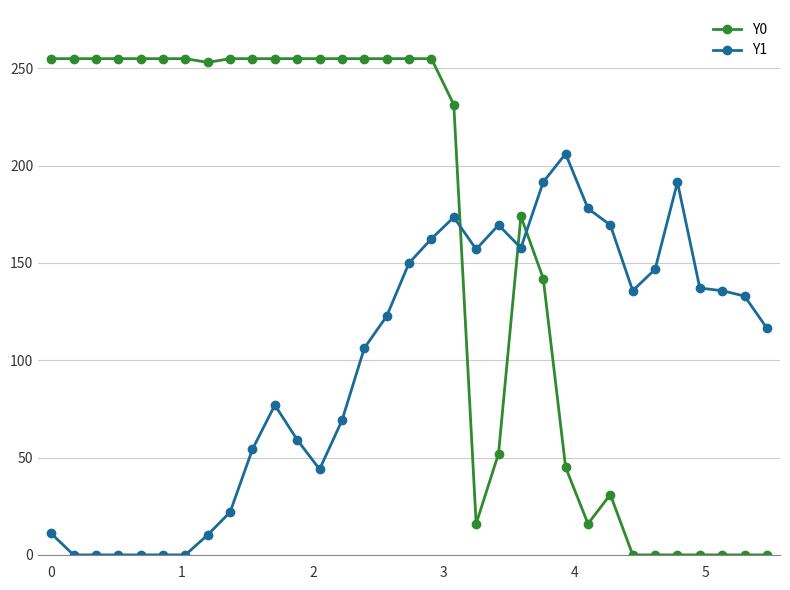

Which series has the widest spread of values?

Y0